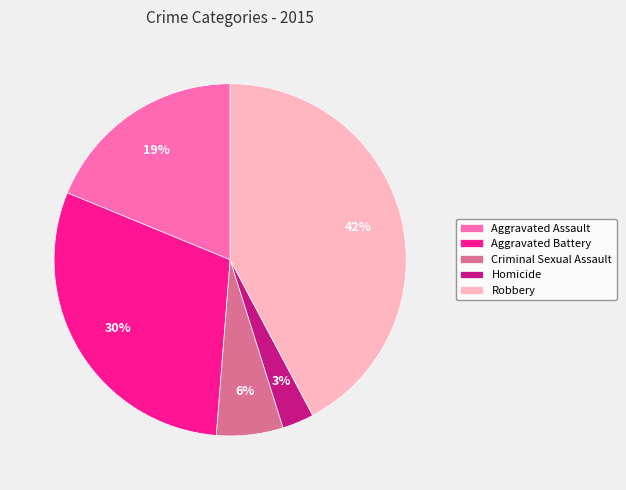

To the nearest percent, what is the difference between the largest and smallest slice percentages?

39%